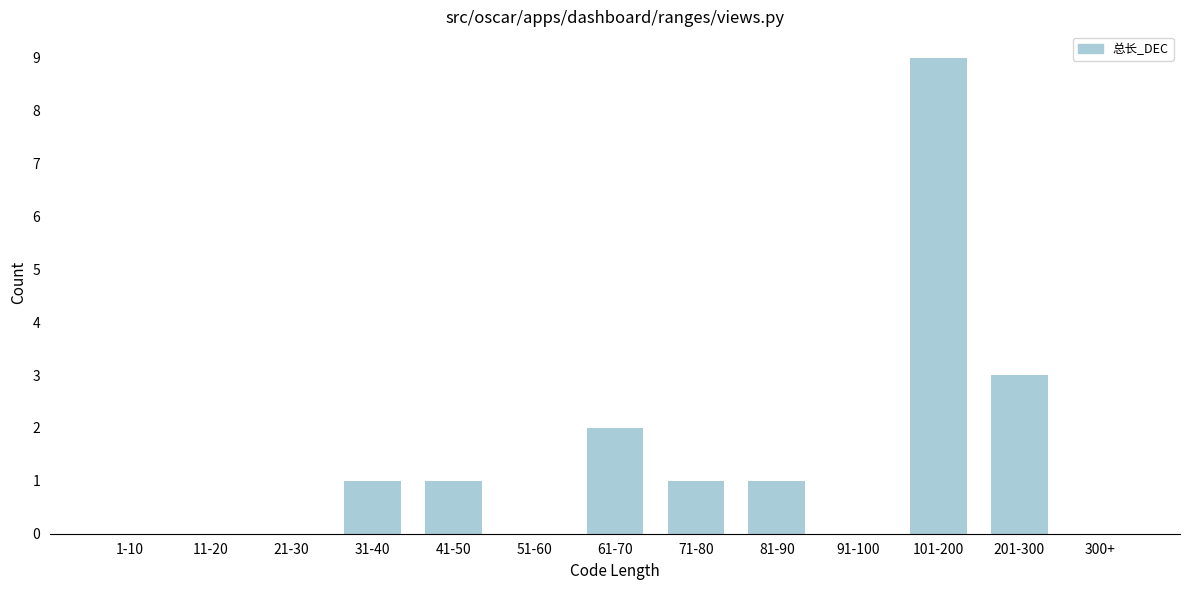

Reading left to right, list all the values displayed in this chart.

1-10=0	11-20=0	21-30=0	31-40=1	41-50=1	51-60=0	61-70=2	71-80=1	81-90=1	91-100=0	101-200=9	201-300=3	300+=0